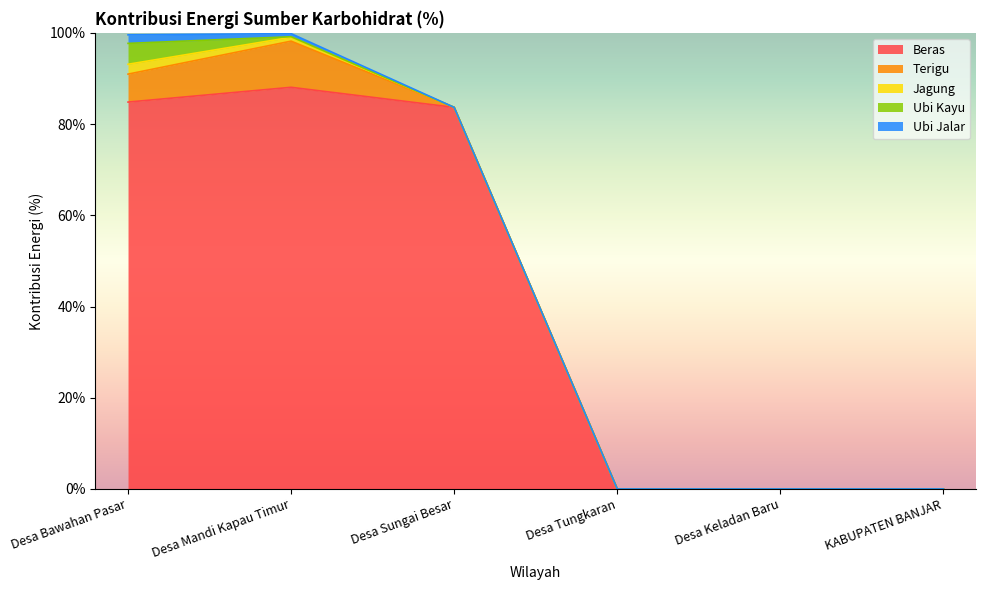

Between Desa Mandi Kapau Timur and Desa Keladan Baru, which series saw the biggest shift?

Beras